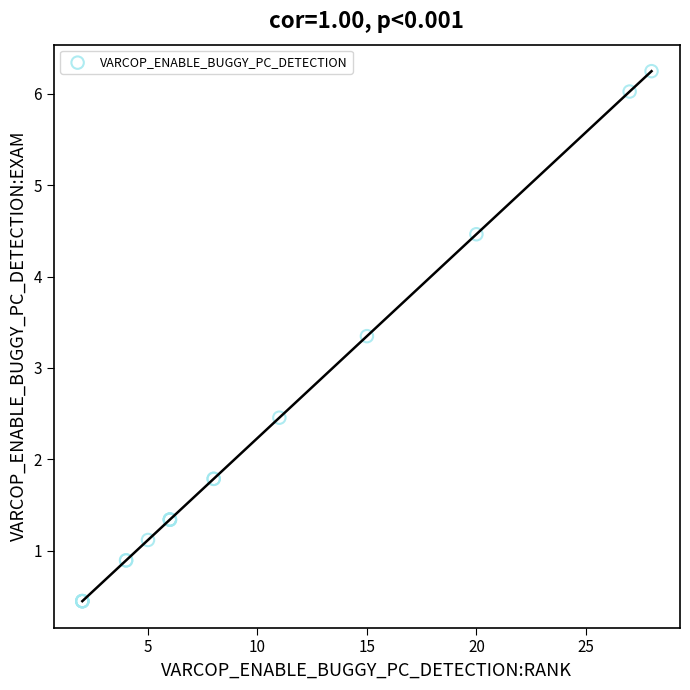

What Y value in the scatter plot is closest to 3?

3.3